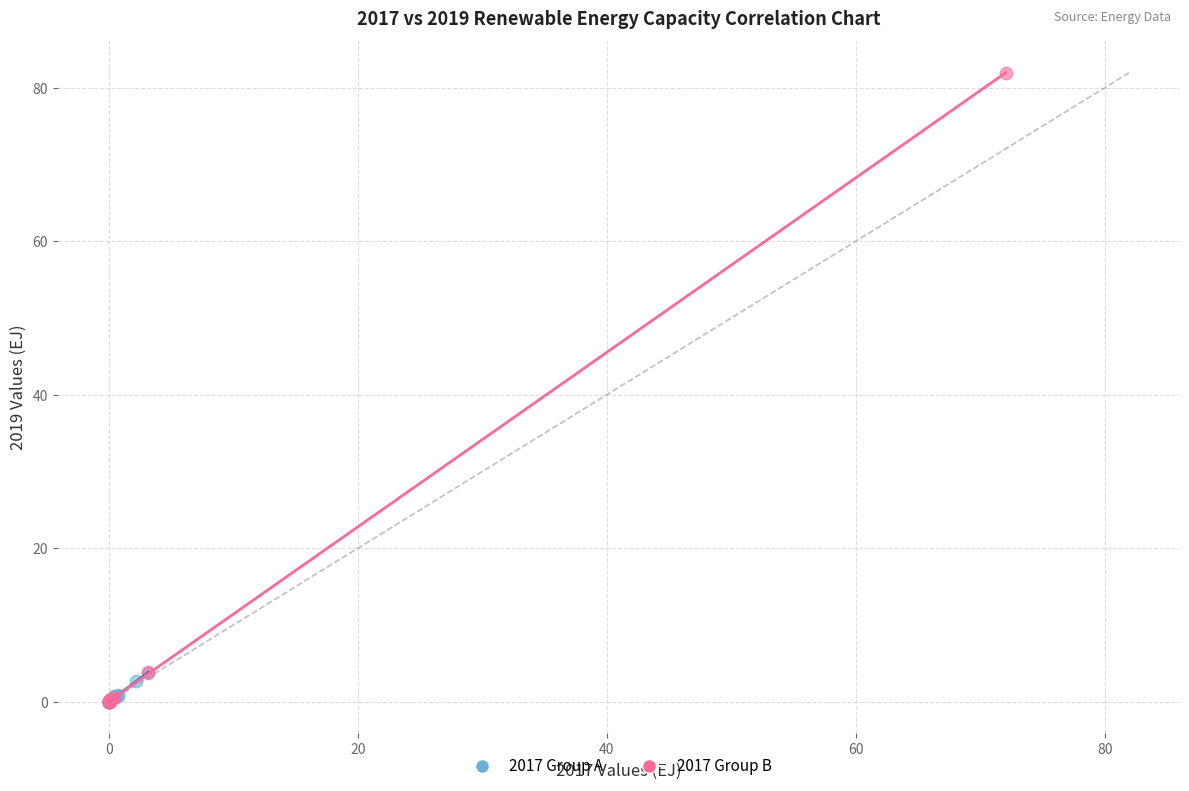

Which series contains the highest Y value?

2017 Group B